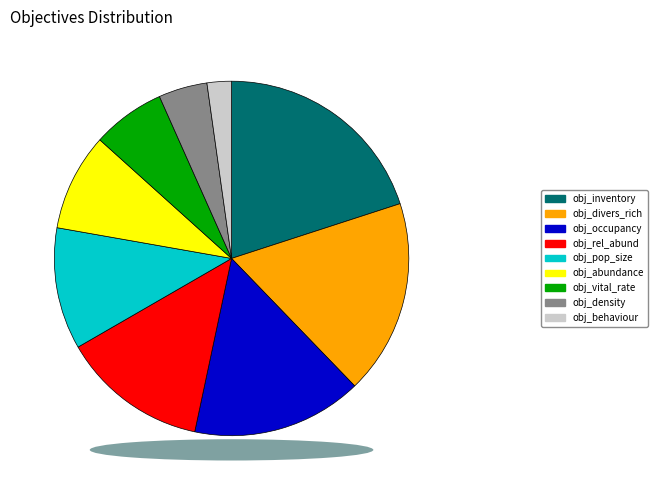

Rank the categories by value from highest to lowest.

obj_inventory, obj_divers_rich, obj_occupancy, obj_rel_abund, obj_pop_size, obj_abundance, obj_vital_rate, obj_density, obj_behaviour